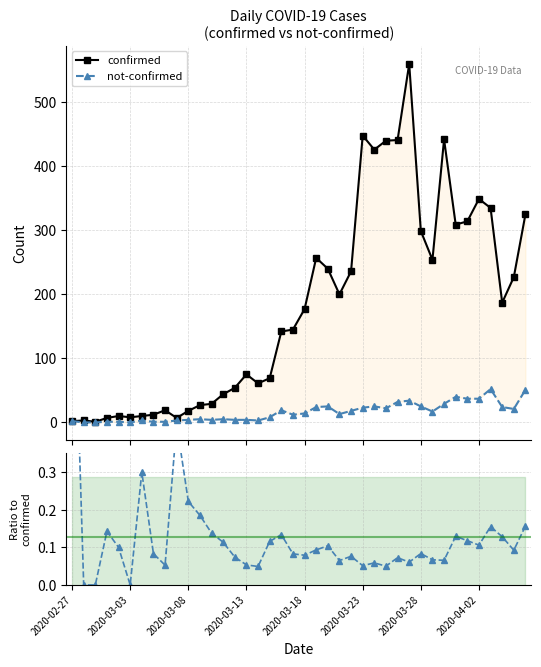

Reading left to right, list all the values displayed in this chart.

confirmed: 2.0	3.0	1.0	7.0	10.0	8.0	10.0	12.0	19.0	7.0	18.0	27.0	29.0	44.0	54.0	75.0	61.0	69.0	142.0	145.0	177.0	257.0	240.0	200.0	236.0	448.0	426.0	440.0	441.0	560.0	299.0	254.0	442.0	309.0	314.0	349.0	335.0	187.0	227.0	325.0
not-confirmed: 2.0	0.0	0.0	1.0	1.0	0.0	3.0	1.0	1.0	3.0	4.0	5.0	4.0	5.0	4.0	4.0	3.0	8.0	19.0	12.0	14.0	24.0	25.0	13.0	18.0	23.0	25.0	22.0	32.0	34.0	25.0	17.0	29.0	40.0	37.0	37.0	52.0	24.0	21.0	51.0
not-confirmed / confirmed: 1.0	0.0	0.0	0.1	0.1	0.0	0.3	0.1	0.1	0.4	0.2	0.2	0.1	0.1	0.1	0.1	0.0	0.1	0.1	0.1	0.1	0.1	0.1	0.1	0.1	0.1	0.1	0.1	0.1	0.1	0.1	0.1	0.1	0.1	0.1	0.1	0.2	0.1	0.1	0.2